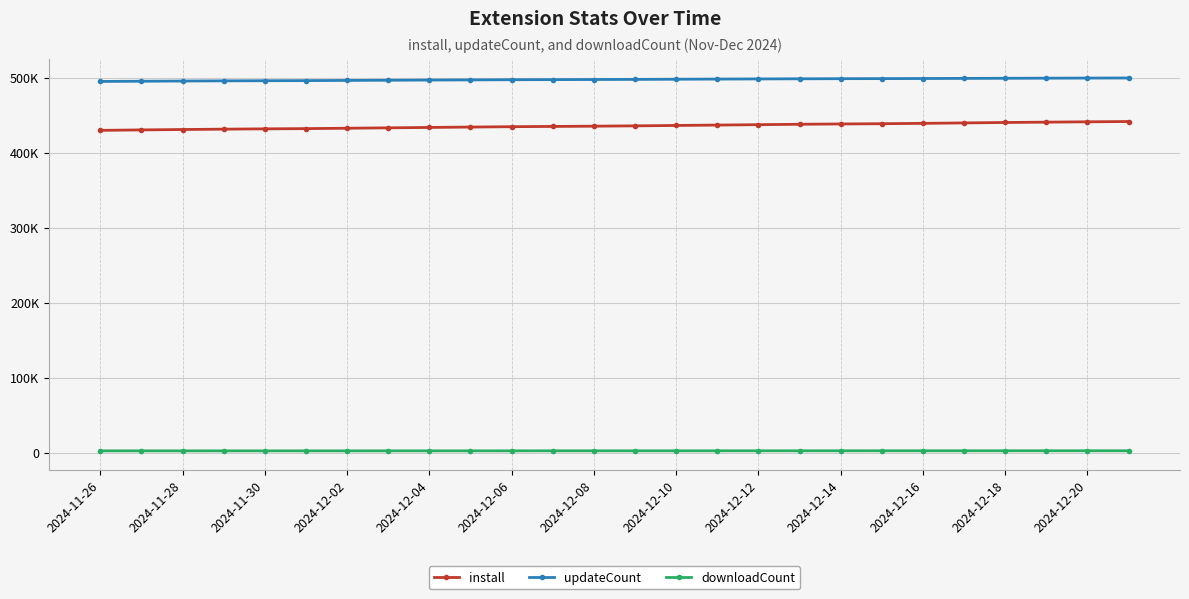

True or false: install has more than 2 points higher than both neighbors.

False